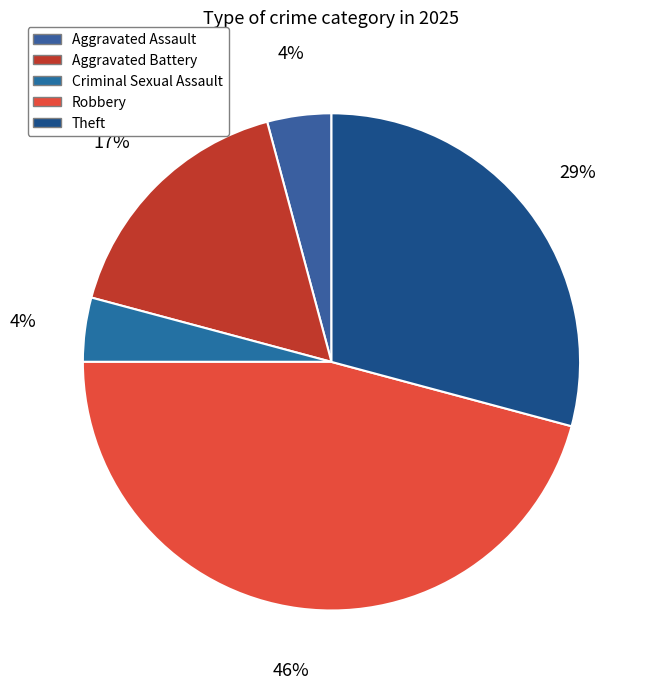

Count the number of slices in the pie.

5